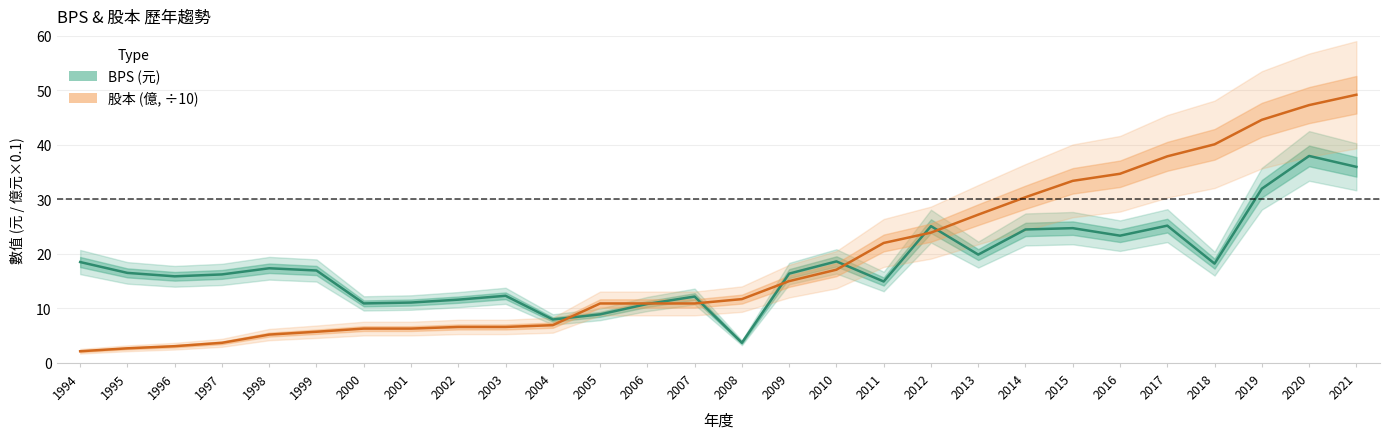

How many lines are shown in the chart?

2